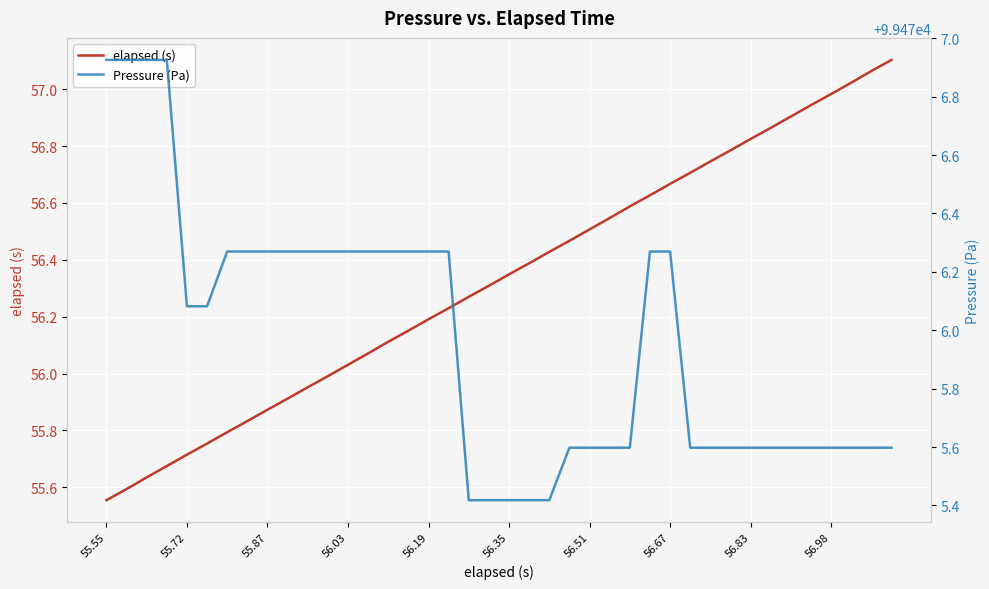

Which category has the lowest value in the elapsed (s) series?

55.55